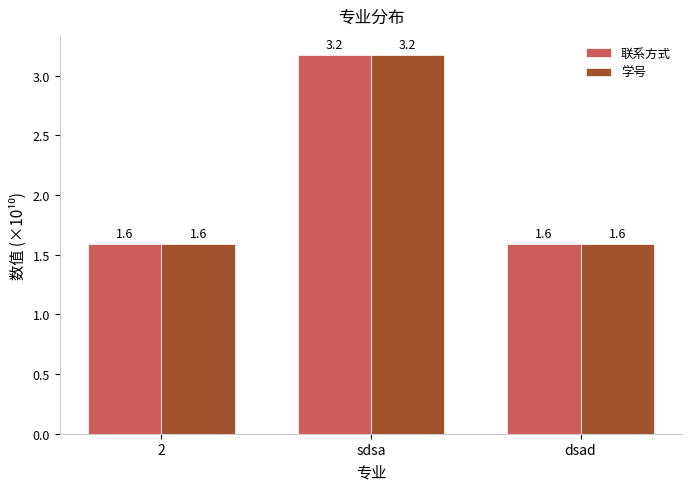

True or false: 学号 has a value of 2.1 at dsad.

False